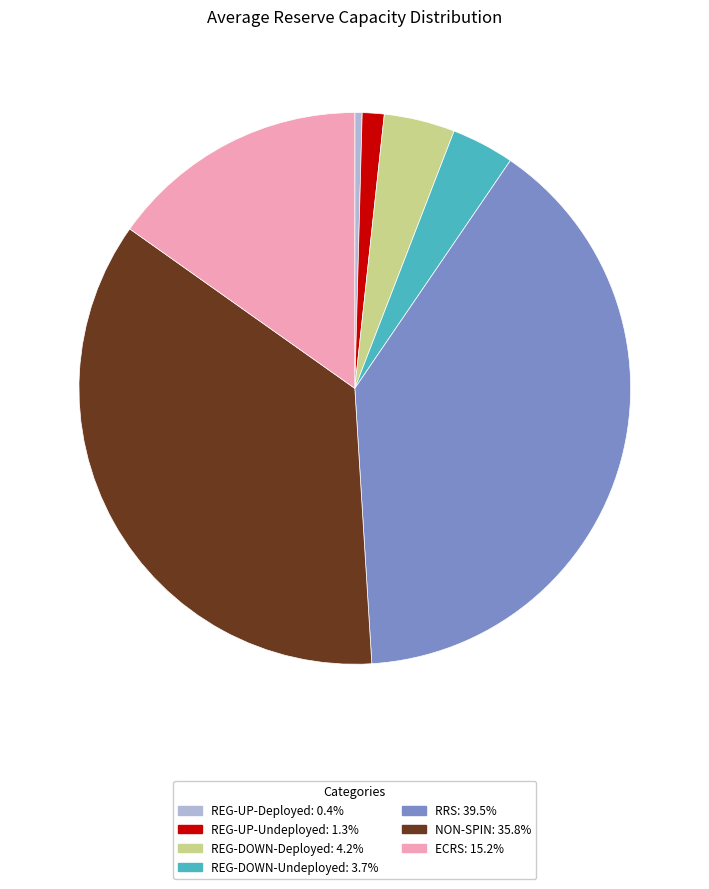

What is the smallest slice in the pie chart?

REG-UP-Deployed